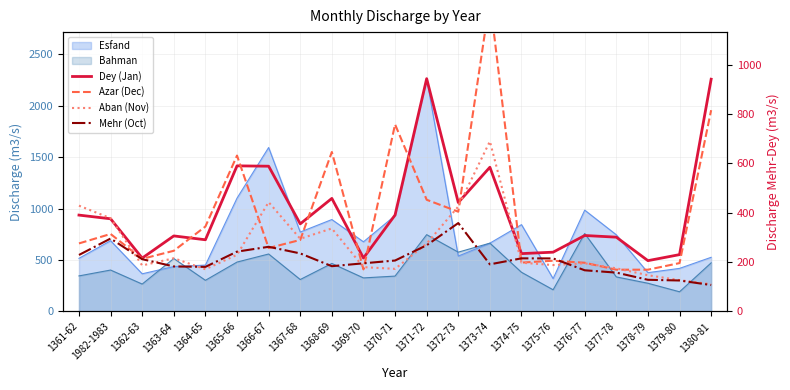

What is the label of the 9th point from the right?

1372-73